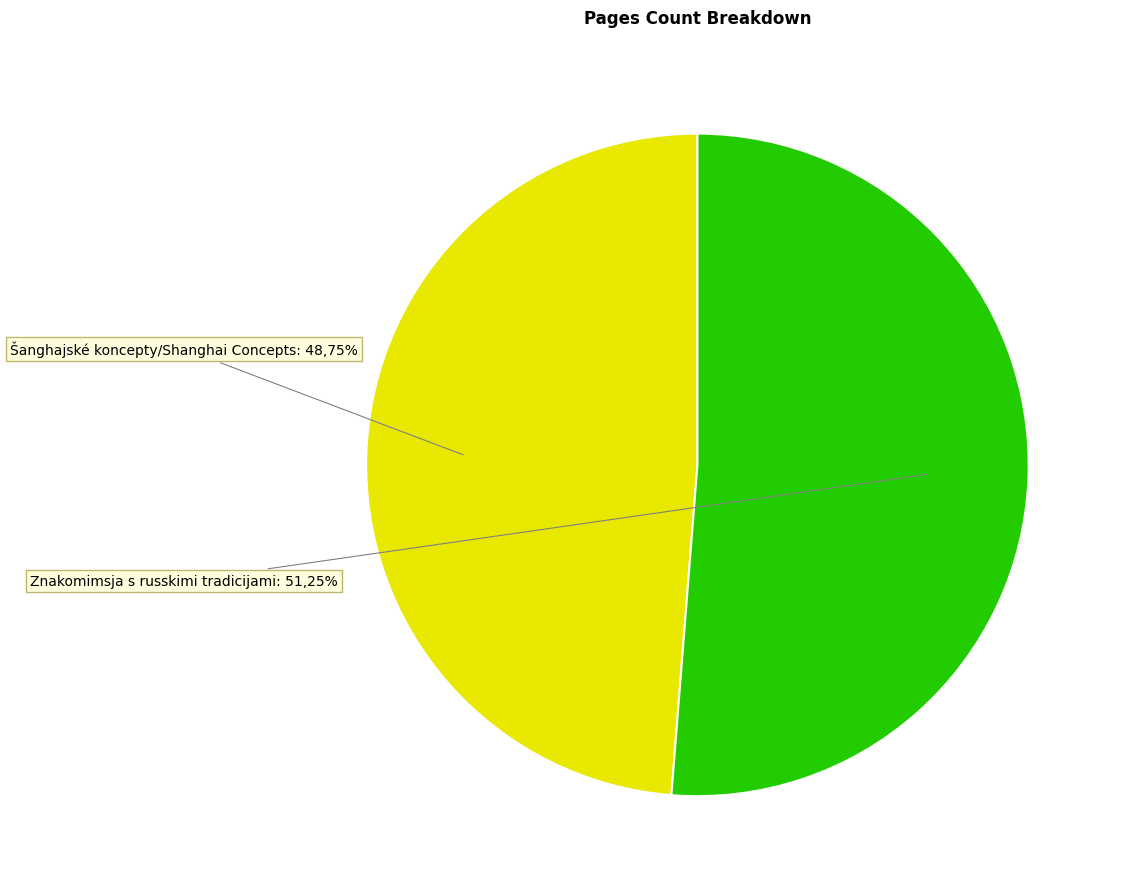

What is the largest slice in the pie chart?

Znakomimsja s russkimi tradicijami